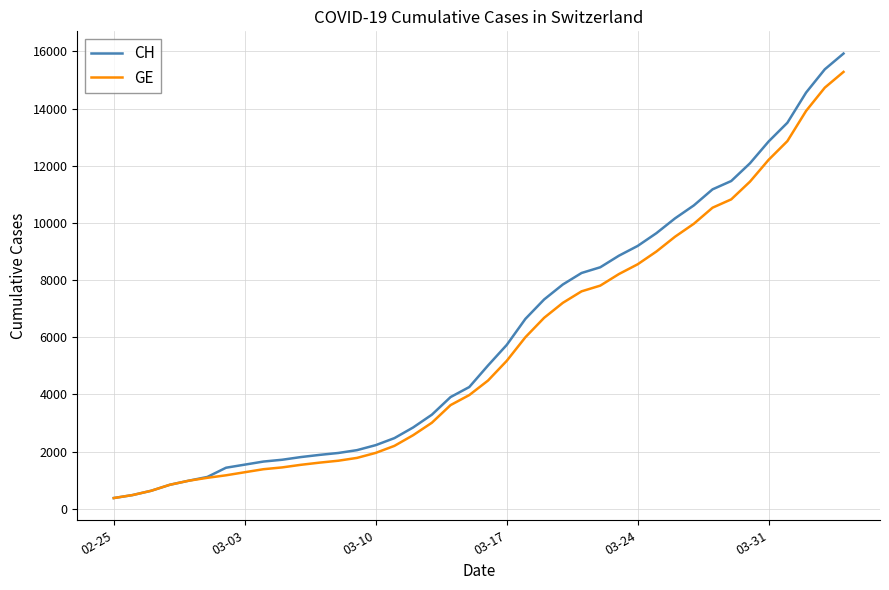

What is the maximum value for CH?

15926